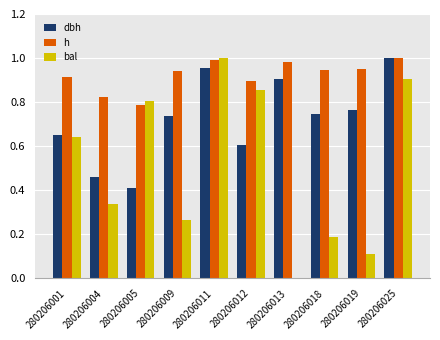

Which series has the largest total across all categories?

h